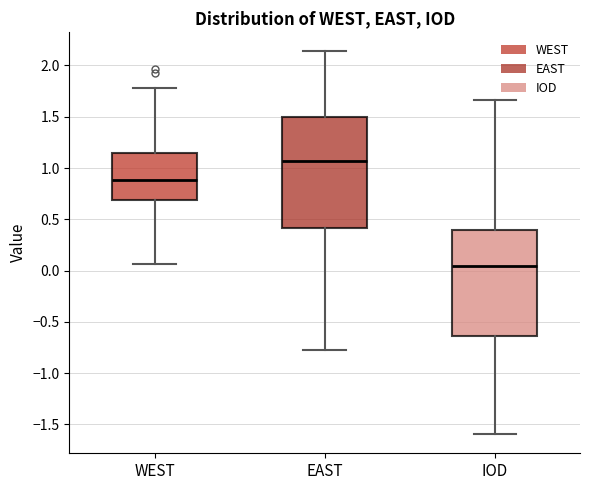

Where is the lower edge of the box for EAST on the y-axis? The values are not printed on the chart, so give them approximately, as read against the axis.

0.40